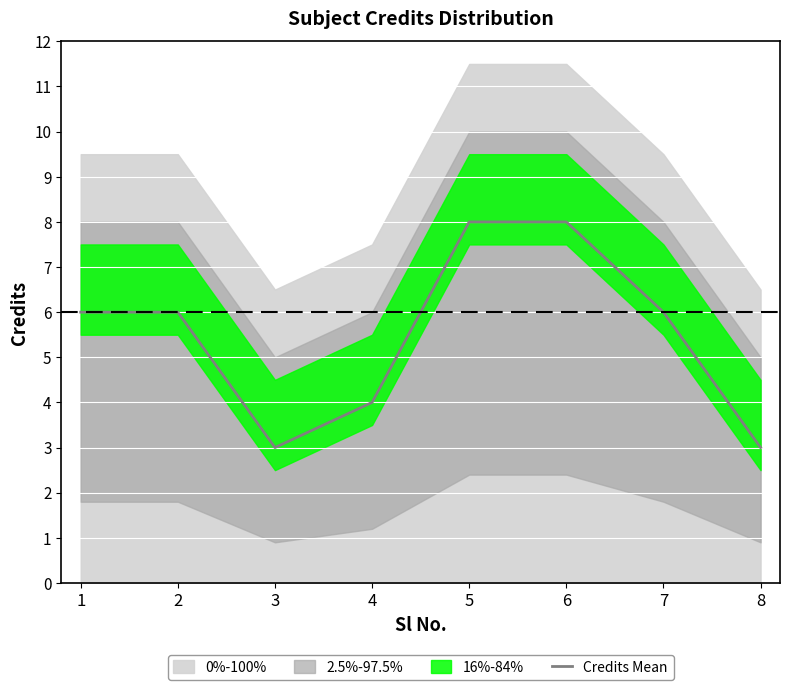

Is it true that Credits Mean equals 8 at 5?

True